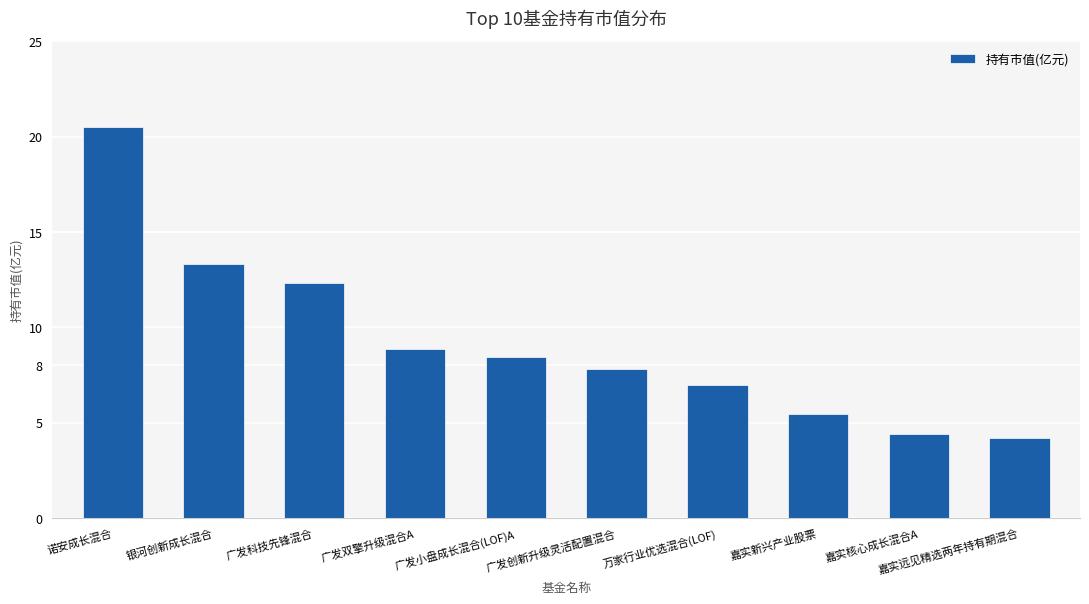

List the labels in order of value, largest first.

诺安成长混合, 银河创新成长混合, 广发科技先锋混合, 广发双擎升级混合A, 广发小盘成长混合(LOF)A, 广发创新升级灵活配置混合, 万家行业优选混合(LOF), 嘉实新兴产业股票, 嘉实核心成长混合A, 嘉实远见精选两年持有期混合